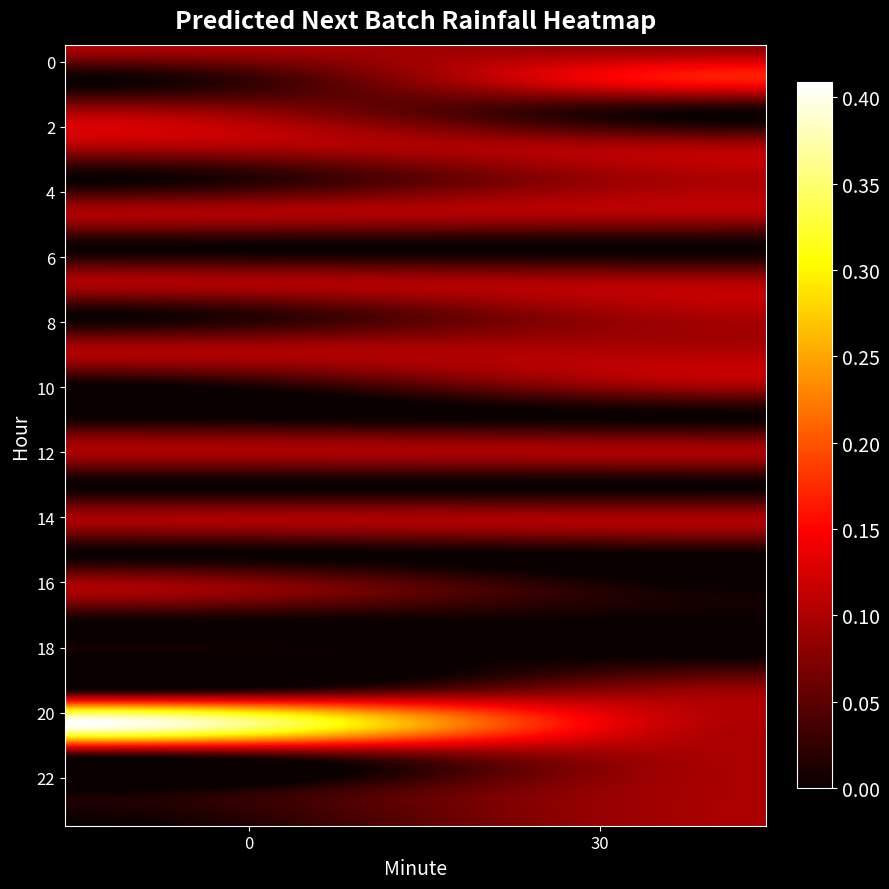

Reading left to right, extract all data points from this chart.

0: 0=0.1	30=0.1
1: 0=0.0	30=0.2
2: 0=0.1	30=0.0
3: 0=0.1	30=0.1
4: 0=0.0	30=0.1
5: 0=0.1	30=0.1
6: 0=0.0	30=0.0
7: 0=0.1	30=0.1
8: 0=0.0	30=0.1
9: 0=0.1	30=0.1
10: 0=0.0	30=0.1
11: 0=0.0	30=0.0
12: 0=0.1	30=0.1
13: 0=0.0	30=0.0
14: 0=0.1	30=0.1
15: 0=0.0	30=0.0
16: 0=0.1	30=0.0
17: 0=0.0	30=0.0
18: 0=0.0	30=0.0
19: 0=0.0	30=0.1
20: 0=0.4	30=0.1
21: 0=0.0	30=0.1
22: 0=0.0	30=0.1
23: 0=0.0	30=0.1